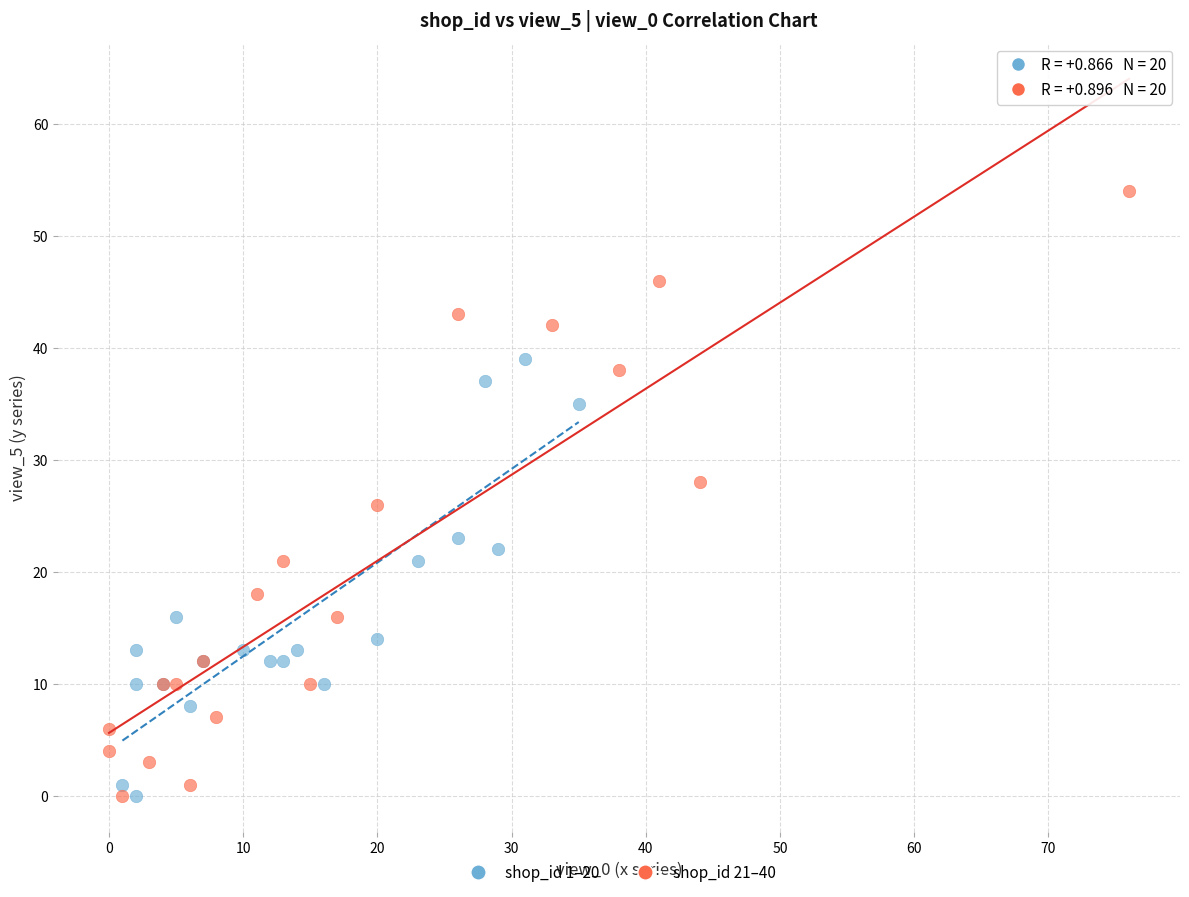

What are all the series names shown in the legend?

shop_id 1–20, shop_id 21–40